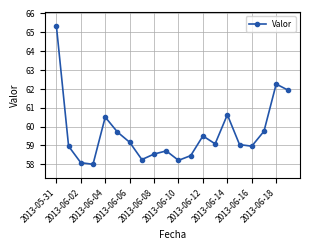

What is the minimum value shown in the chart?

58.0